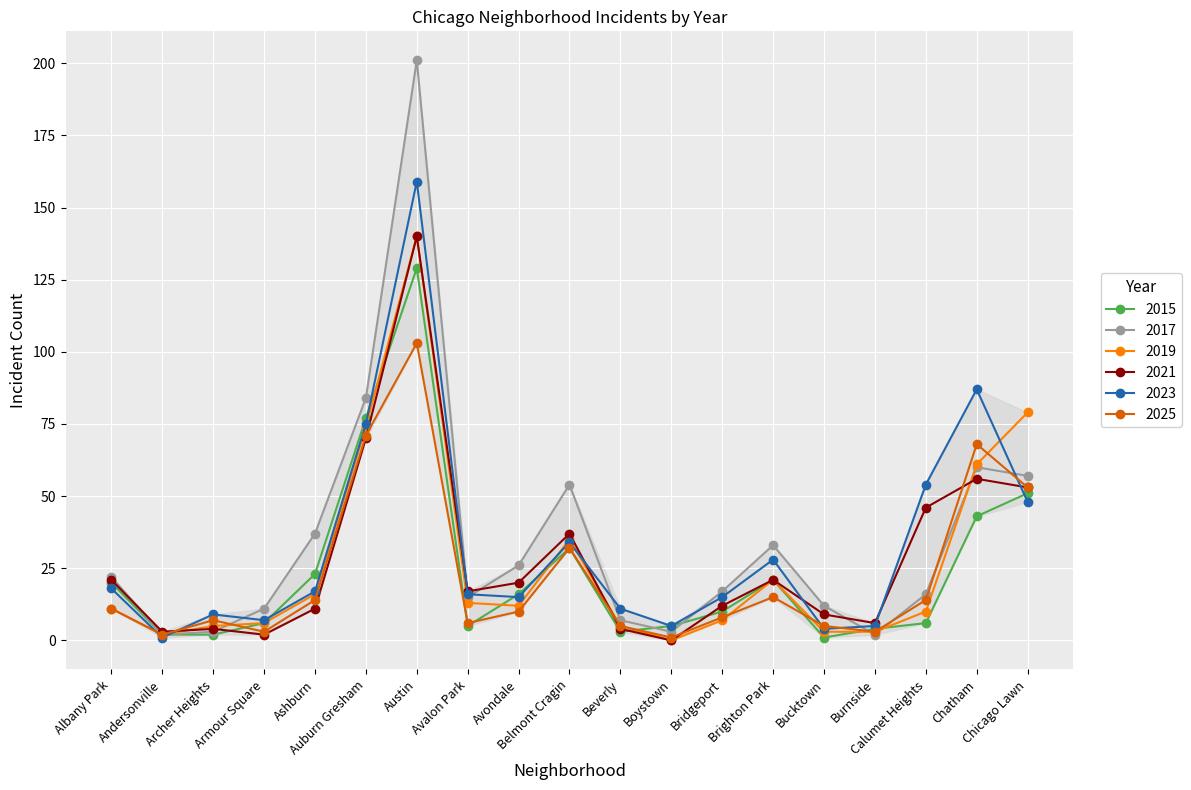

Which series has the largest range (max minus min)?

2017